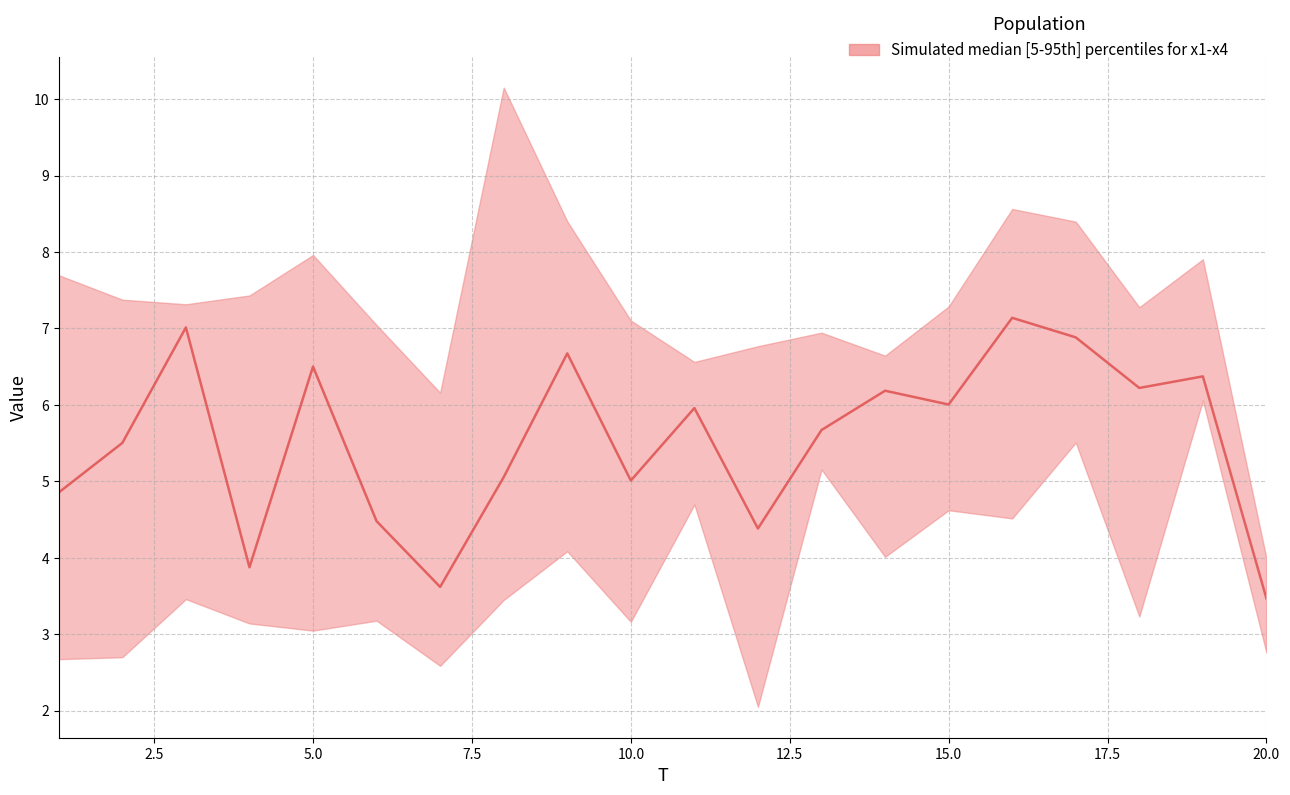

Reading left to right, extract all data points from this chart.

4.9	5.5	7.0	3.9	6.5	4.5	3.6	5.1	6.7	5.0	6.0	4.4	5.7	6.2	6.0	7.1	6.9	6.2	6.4	3.5